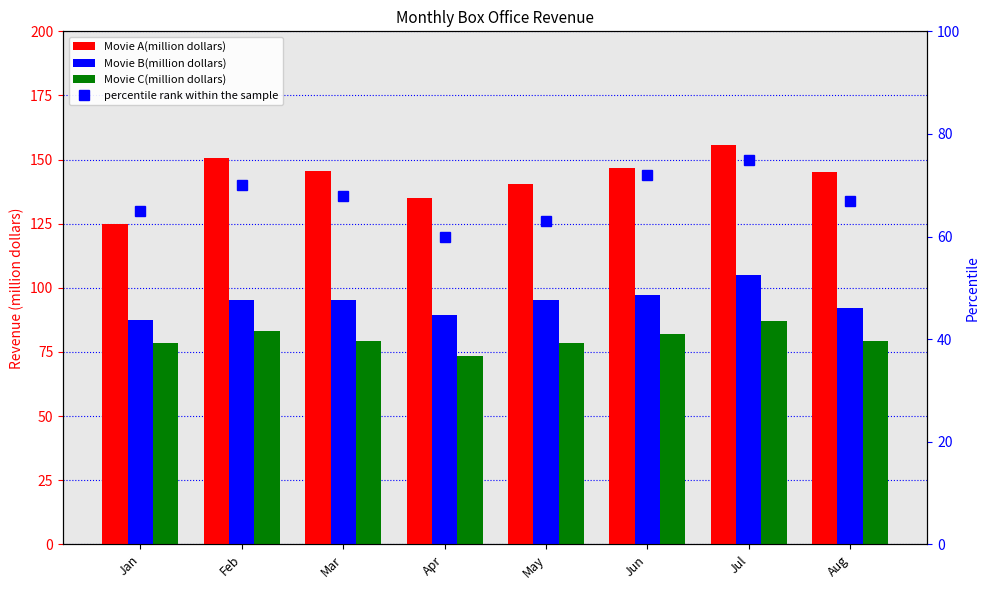

What is the minimum value shown in the chart?

60.0